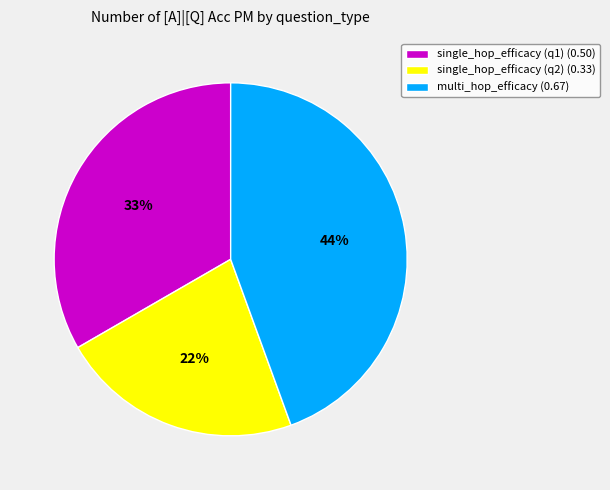

What is the smallest slice in the pie chart?

single_hop_efficacy (q2) (0.33)